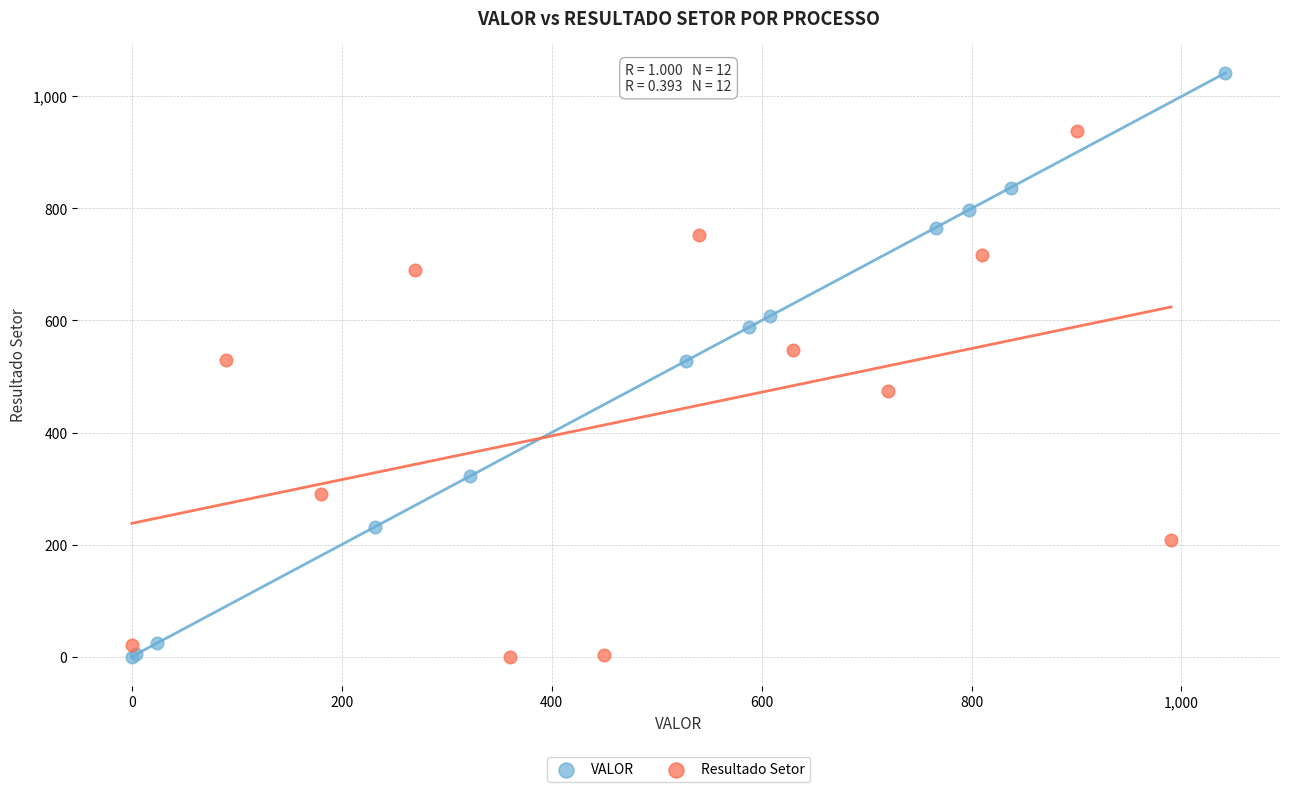

Which series has the largest Y range (max minus min)?

VALOR